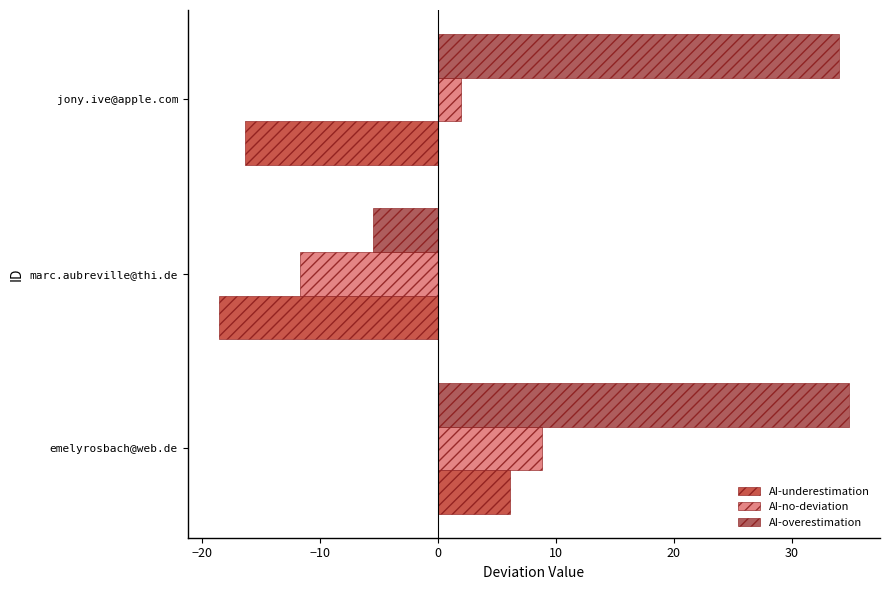

Which series has the largest range (max minus min)?

AI-overestimation